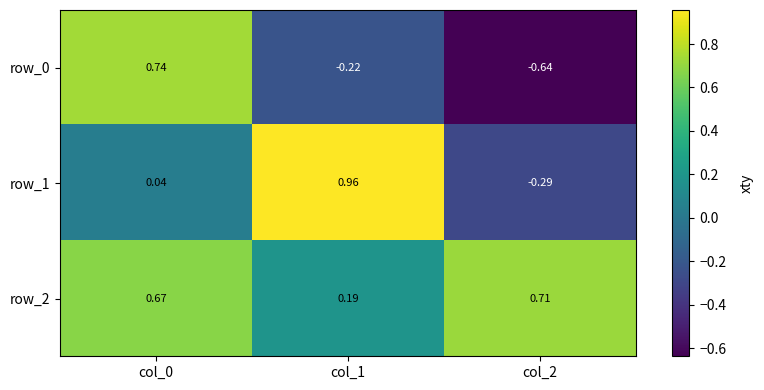

What is the sum of the row_2 values at col_1 and col_2?

0.9